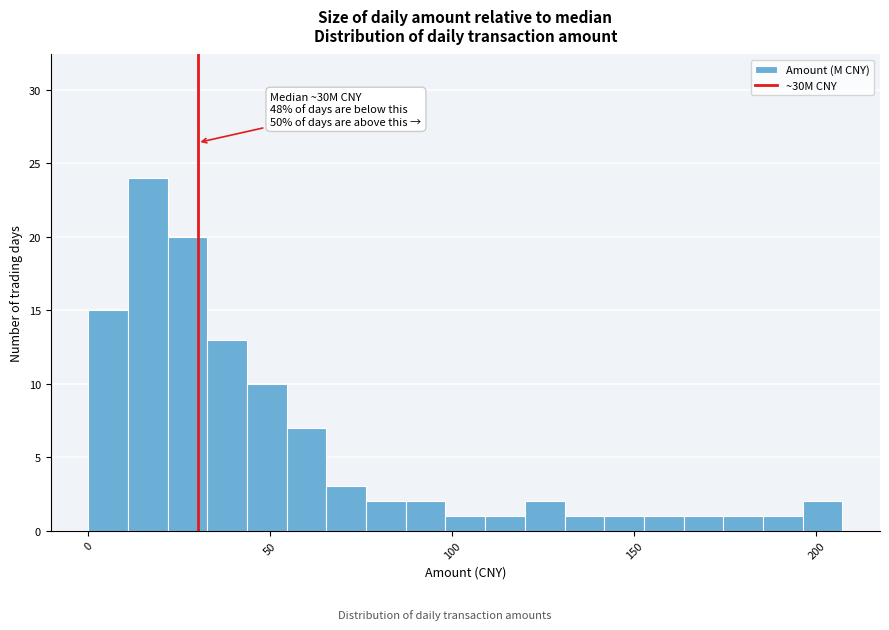

Around what value on the x-axis is the tallest bar? Give the approximate position of its centre, as read against the axis.

15